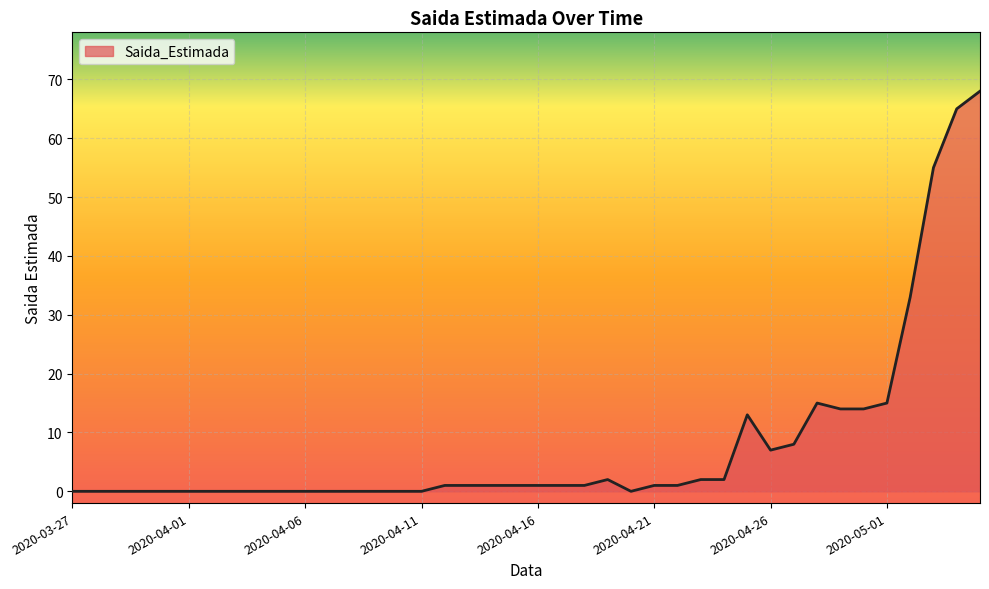

What is the average value?

8